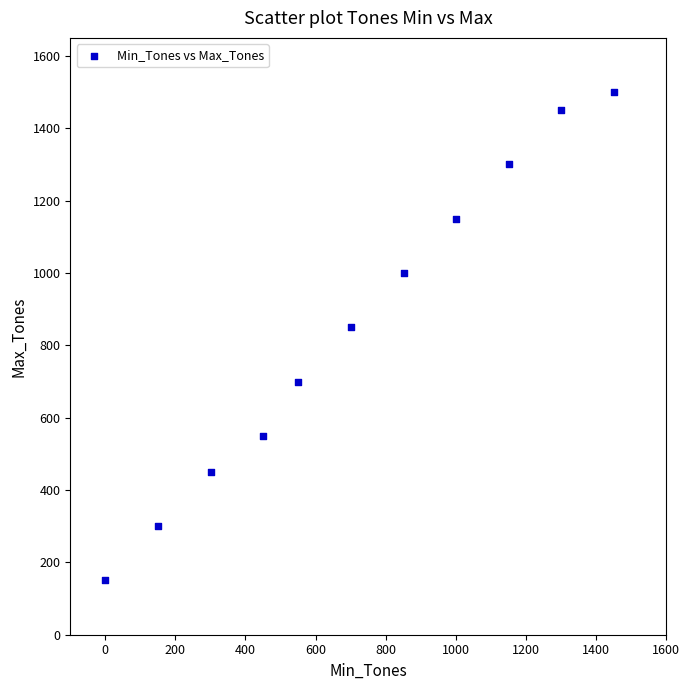

What Y value in the scatter plot is closest to 825?

850